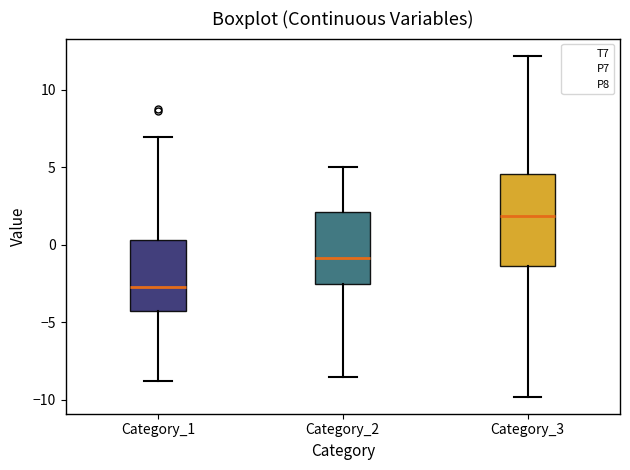

Comparing the boxes themselves (not the whiskers), which one is the tallest?

Category_3